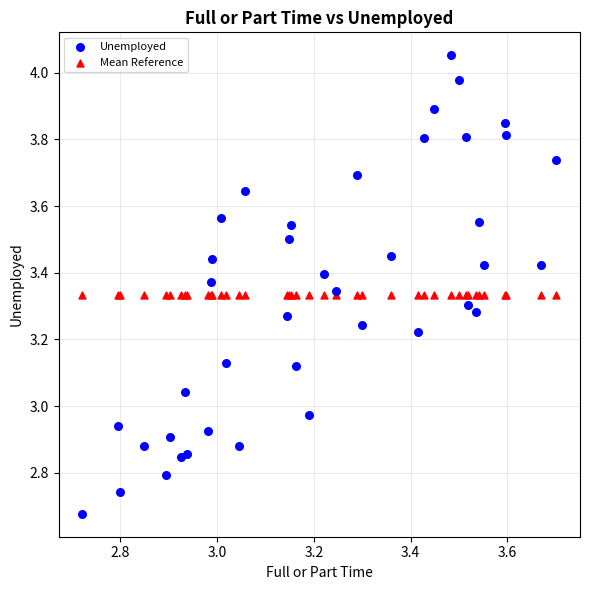

What are all the series names shown in the legend?

Unemployed, Mean Reference